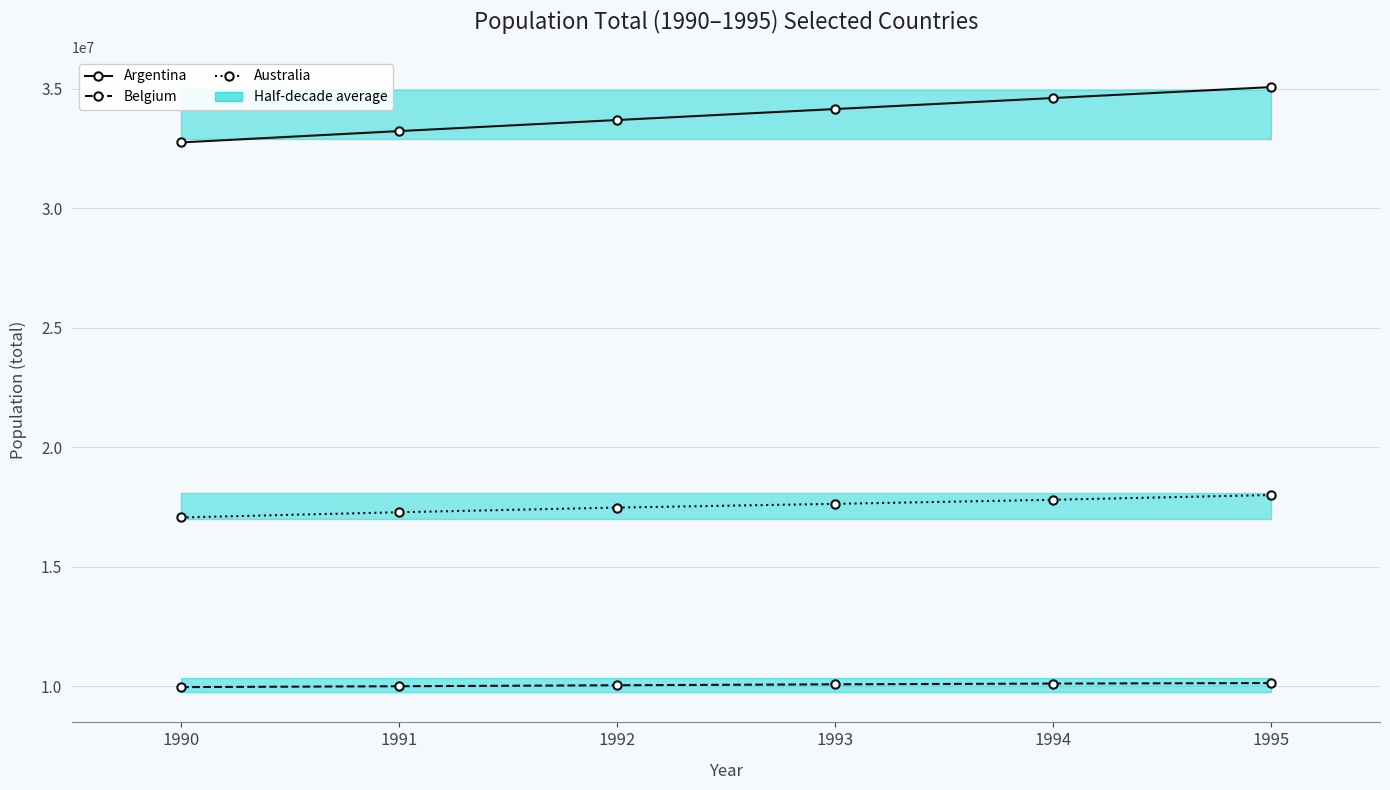

Is the value of Argentina at 1994 greater than the value of Belgium at 1992?

Yes